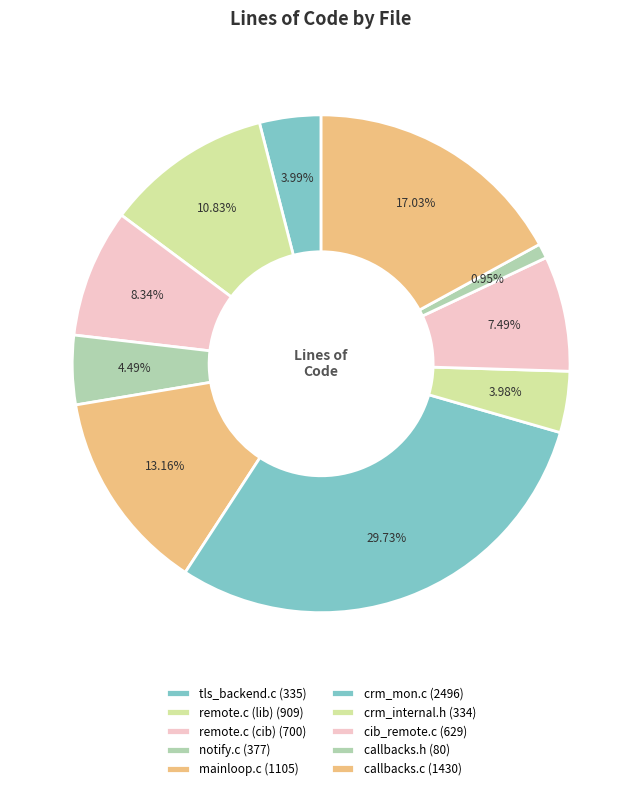

How many slices are in this pie chart?

10